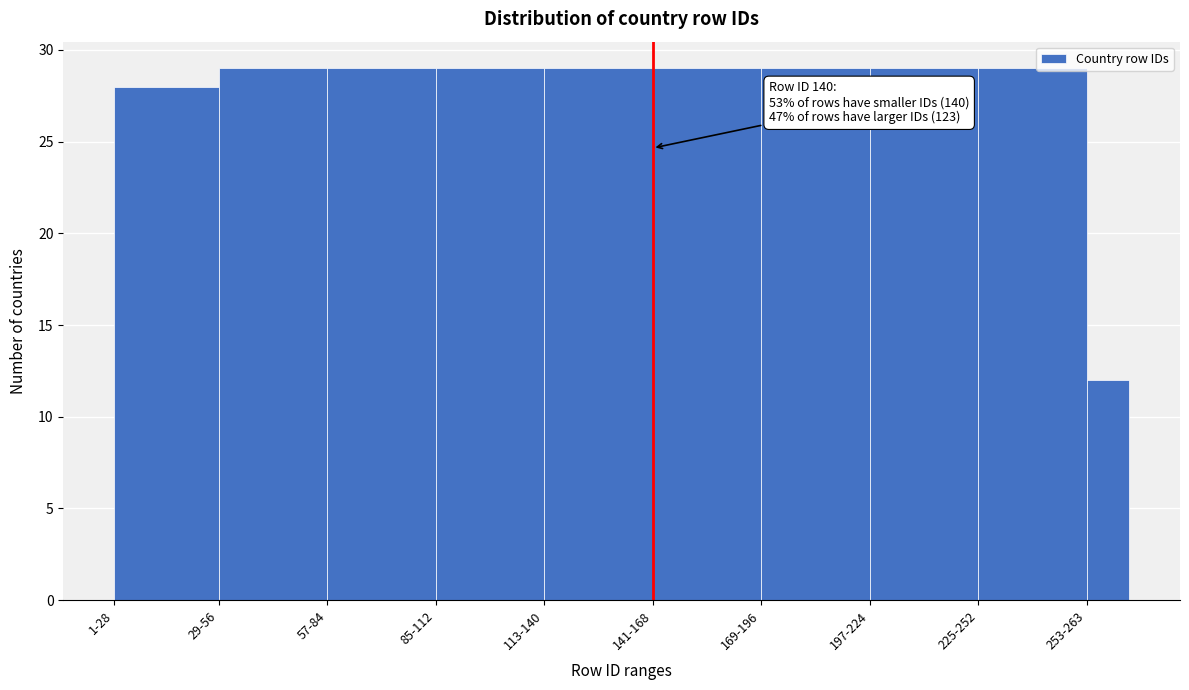

Reading left to right, transcribe all the data shown in this chart.

28	29	29	29	29	29	29	29	29	12